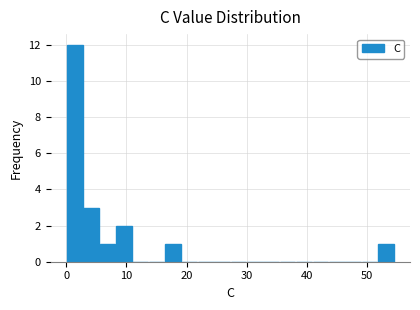

Around what value on the x-axis is the tallest bar? Give the approximate position of its centre, as read against the axis.

1